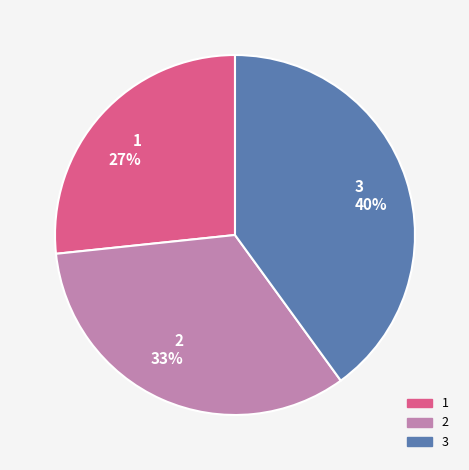

Approximately how many times larger is the value at 1 compared to 2?

0.8